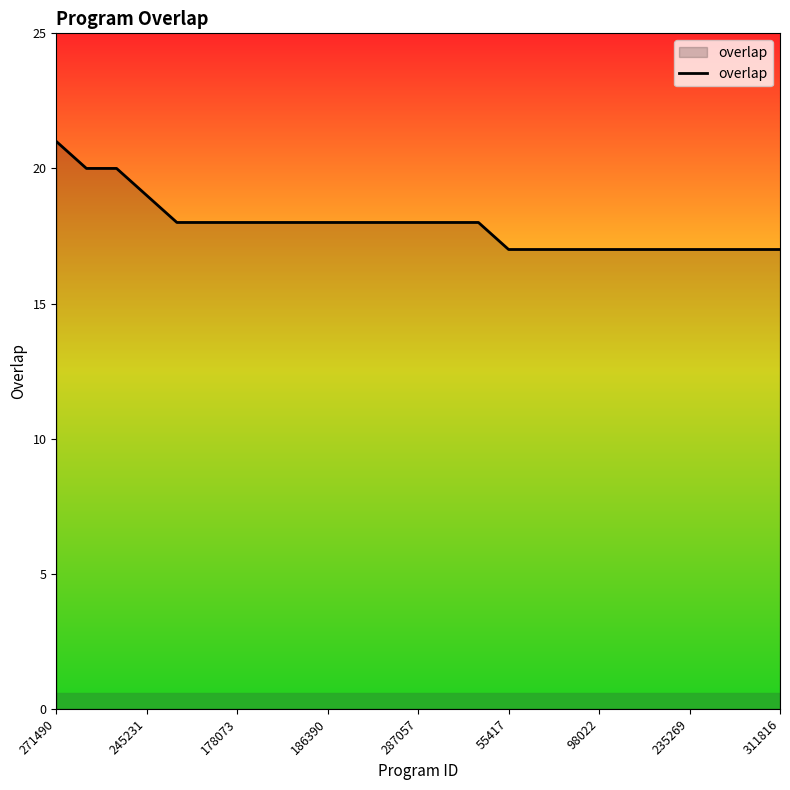

What is the minimum value shown in the chart?

17